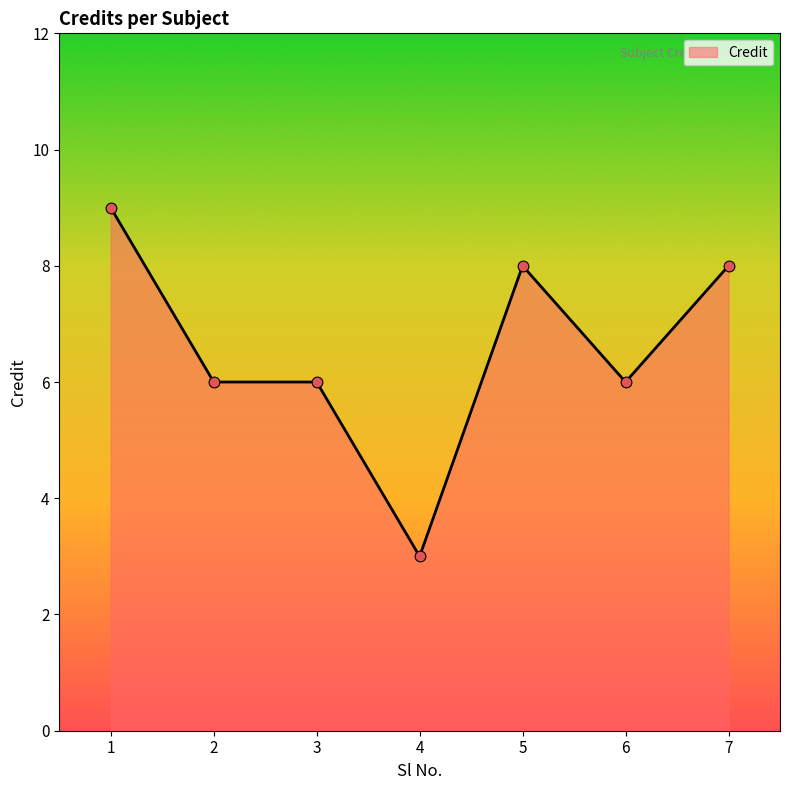

Approximately how many times larger is the value at 1 compared to 7?

1.1